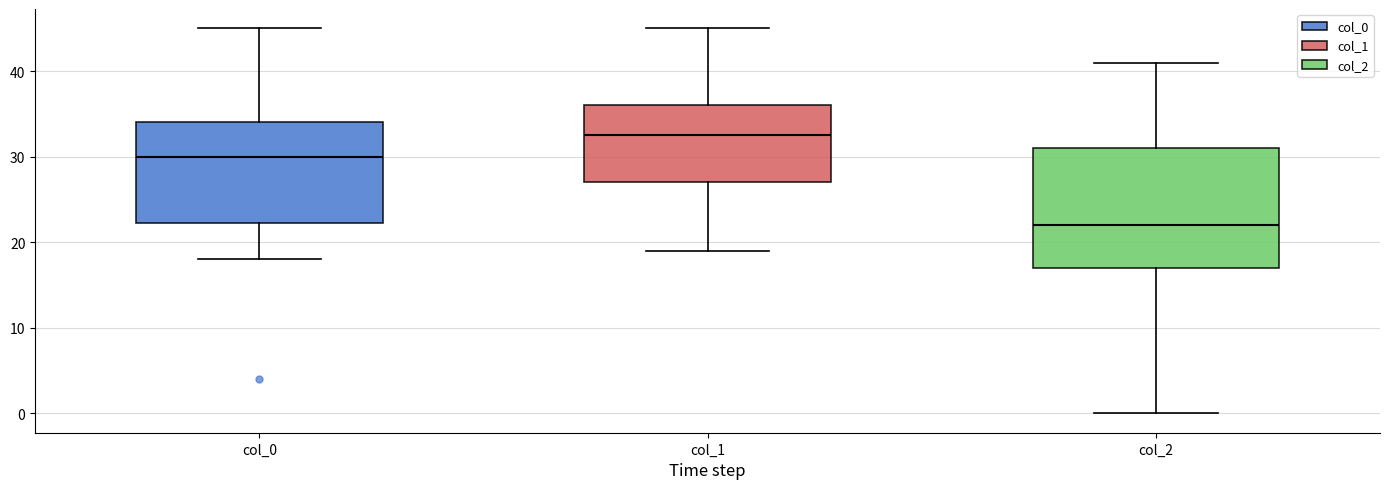

Where does the median line of the box for col_1 sit on the y-axis? The values are not printed on the chart, so give them approximately, as read against the axis.

33